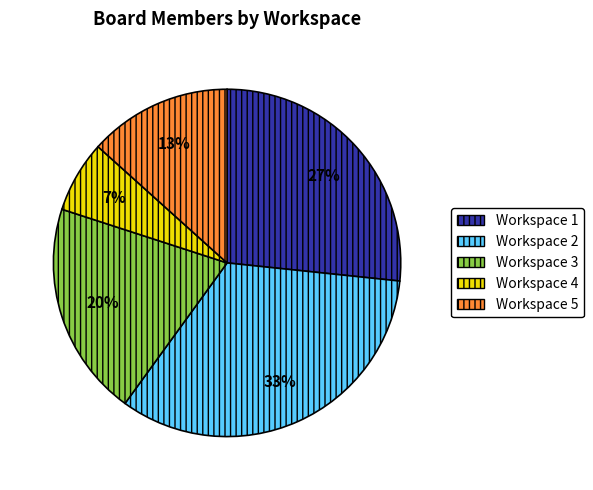

How many segments does this pie chart have?

5